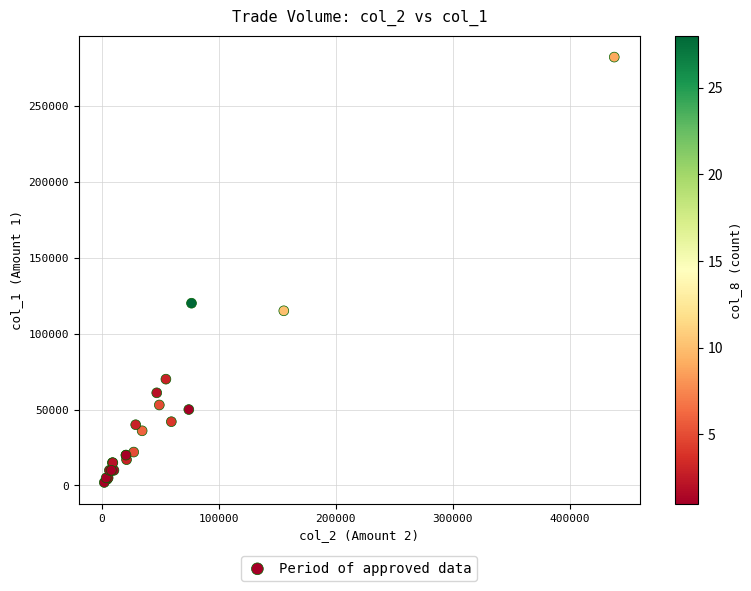

What Y value in the scatter plot is closest to 142000?

120000